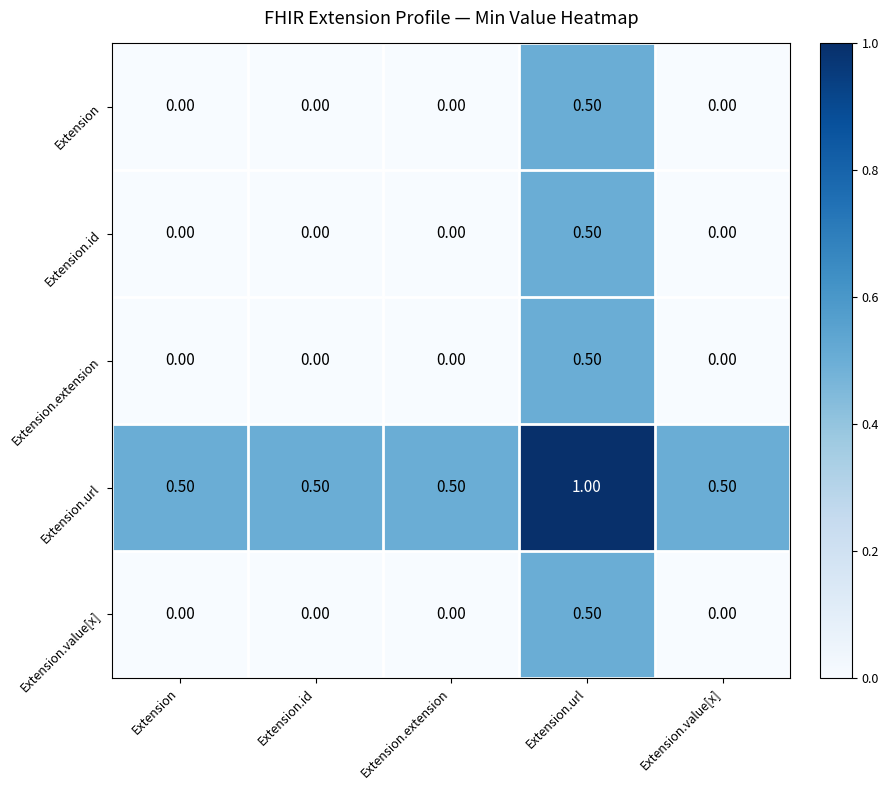

What is the difference between the maximum and minimum values in the Extension.value[x] series?

0.5